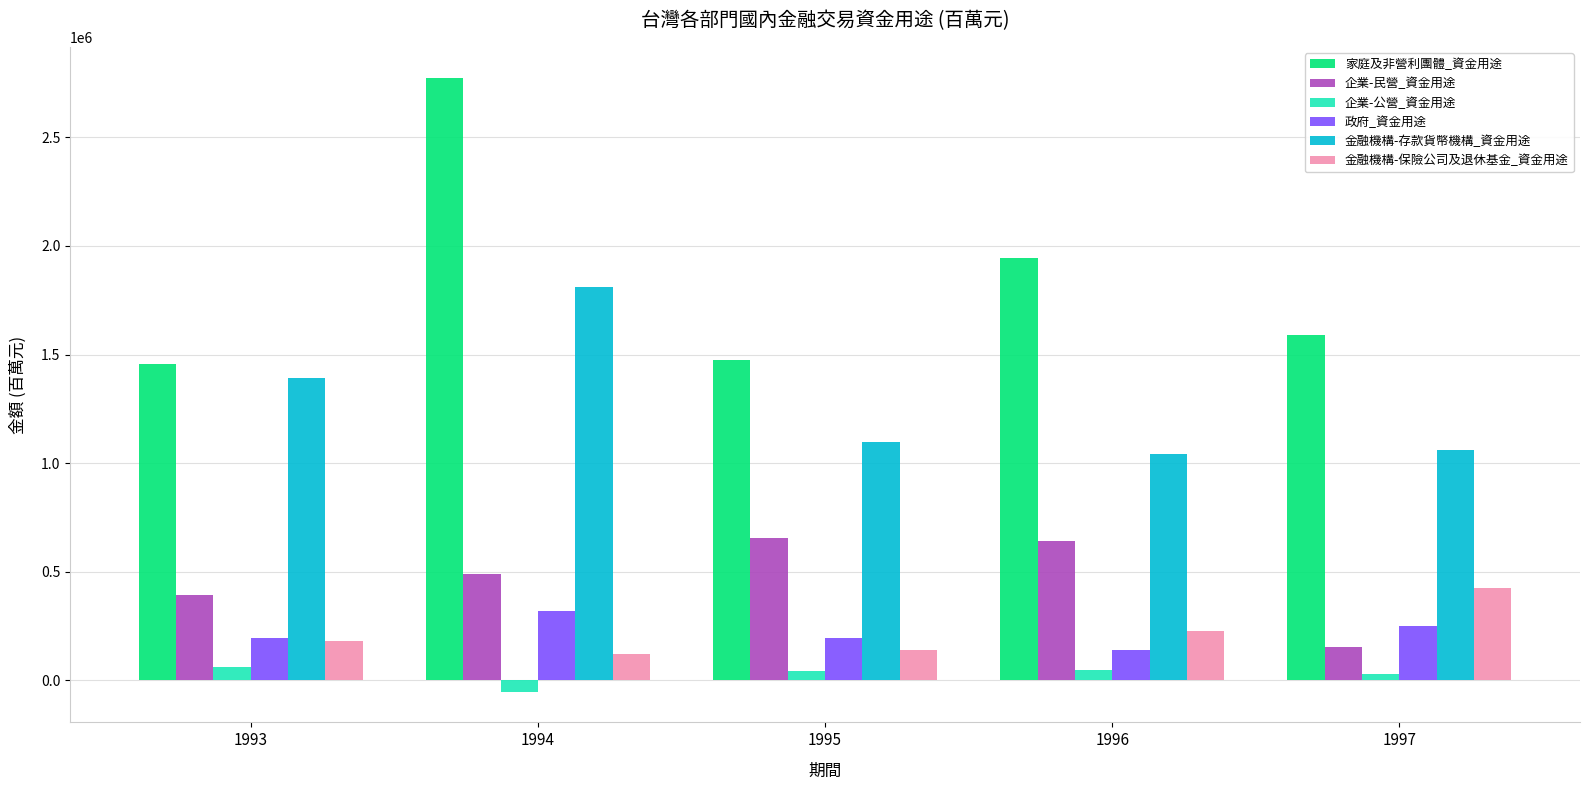

The value of 家庭及非營利團體_資金用途 at 1996 is 1945697. True or false?

True